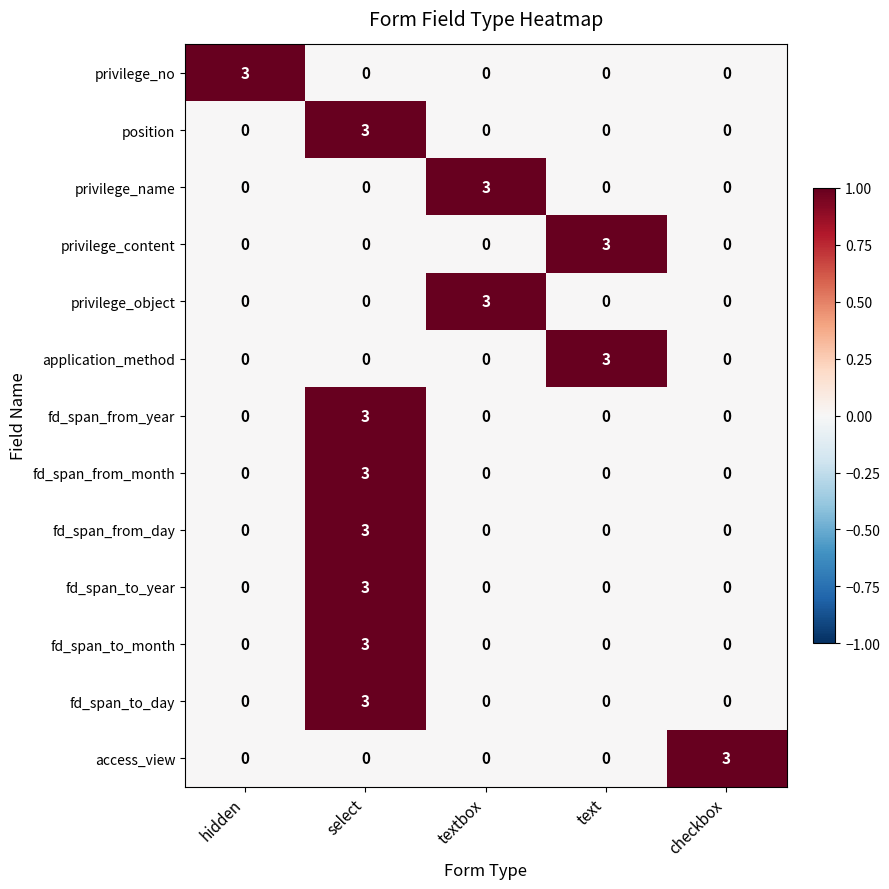

At which label does privilege_content reach its peak?

text